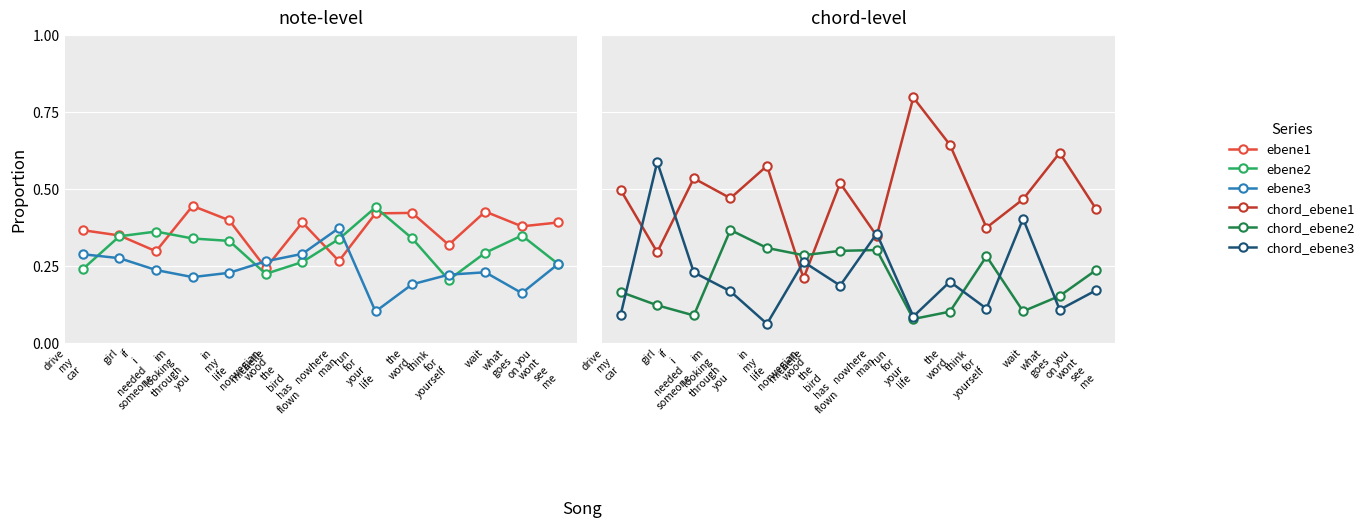

What is the minimum value shown in the chart?

0.1